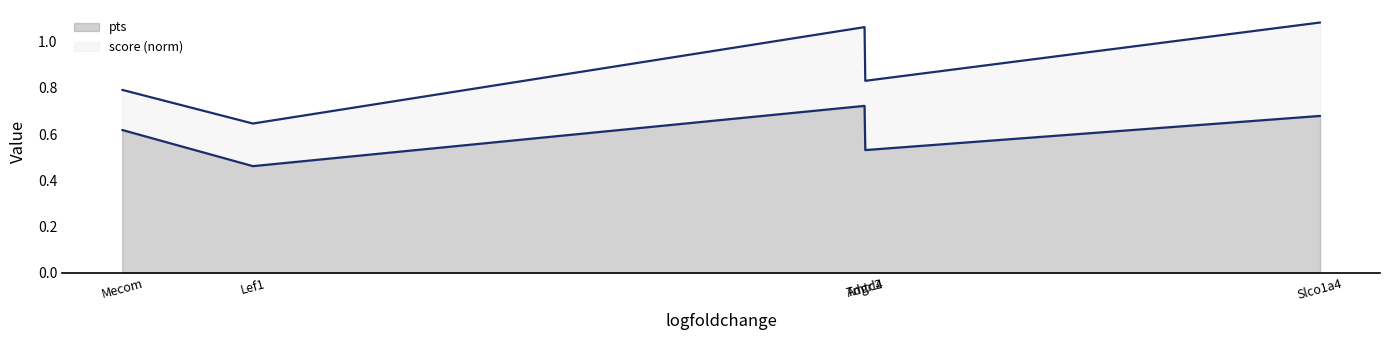

Which label corresponds to the smallest value in the chart?

Lef1